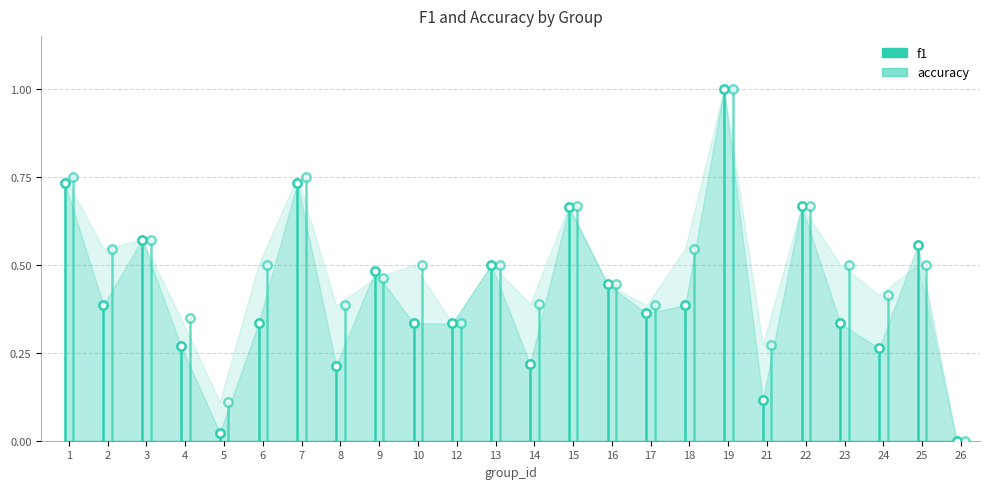

What is the value of the f1 point at the 2nd from the left?

0.4